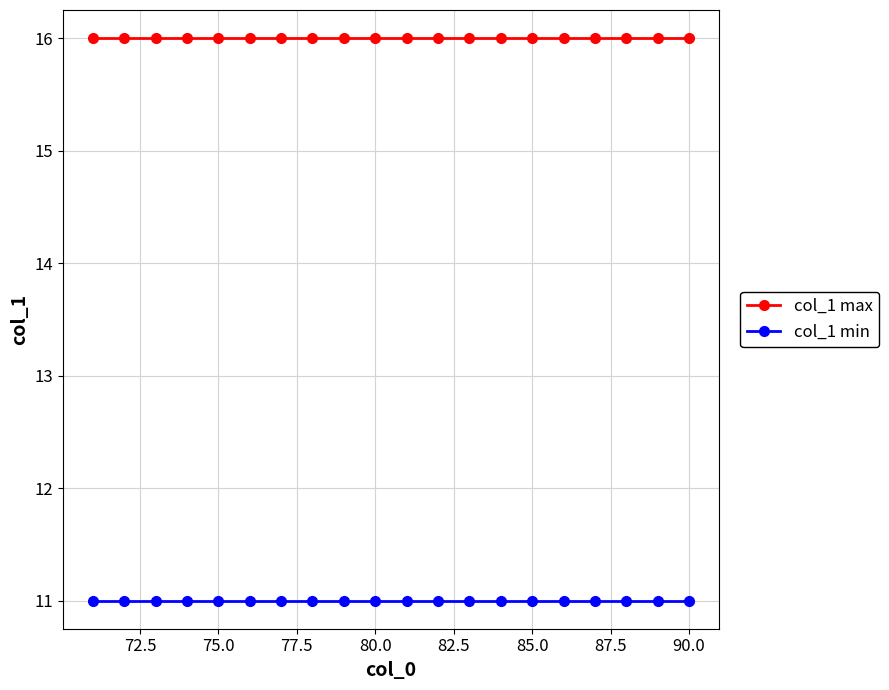

Rank the series by their maximum value, from lowest to highest.

col_1 min, col_1 max